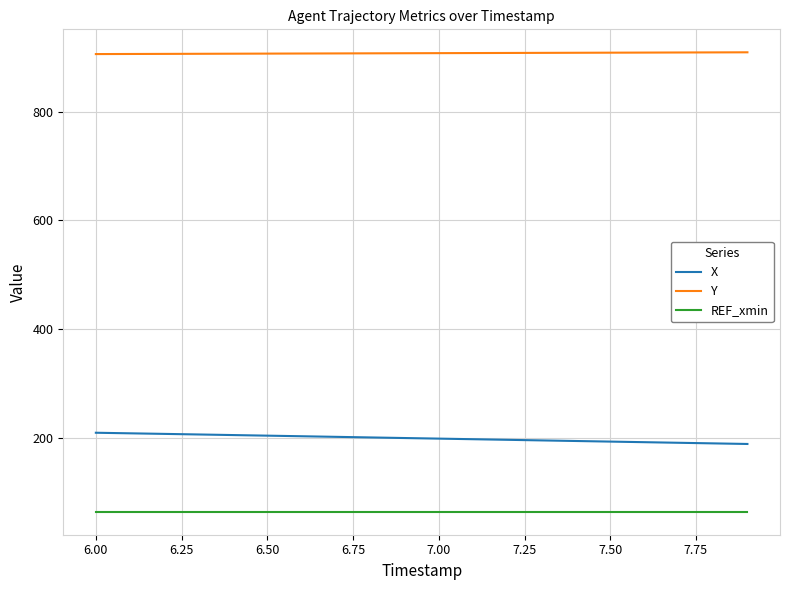

What is the smallest value displayed?

63.3